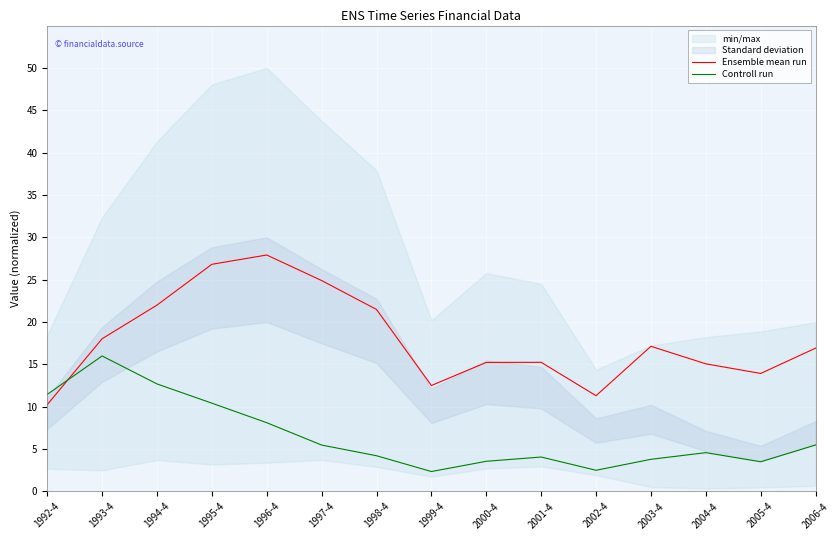

List the labels in order of Controll run value, smallest first.

1999-4, 2002-4, 2005-4, 2000-4, 2003-4, 2001-4, 1998-4, 2004-4, 1997-4, 2006-4, 1996-4, 1995-4, 1992-4, 1994-4, 1993-4